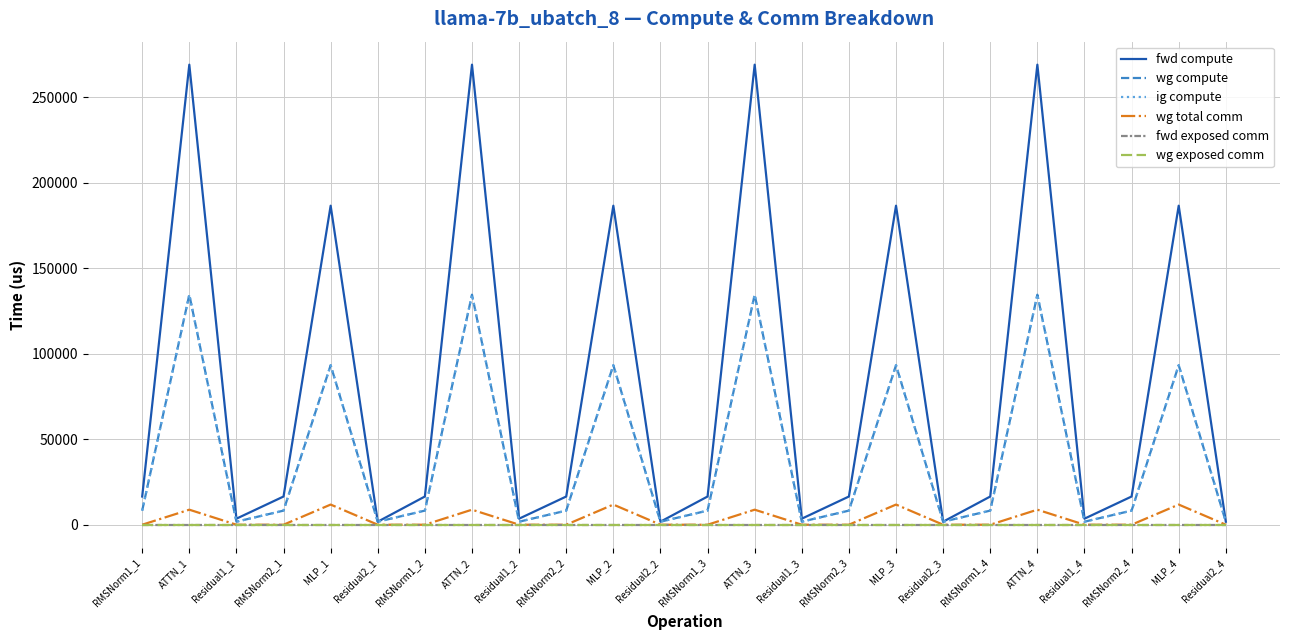

Is this an area chart (filled region under the line)?

No